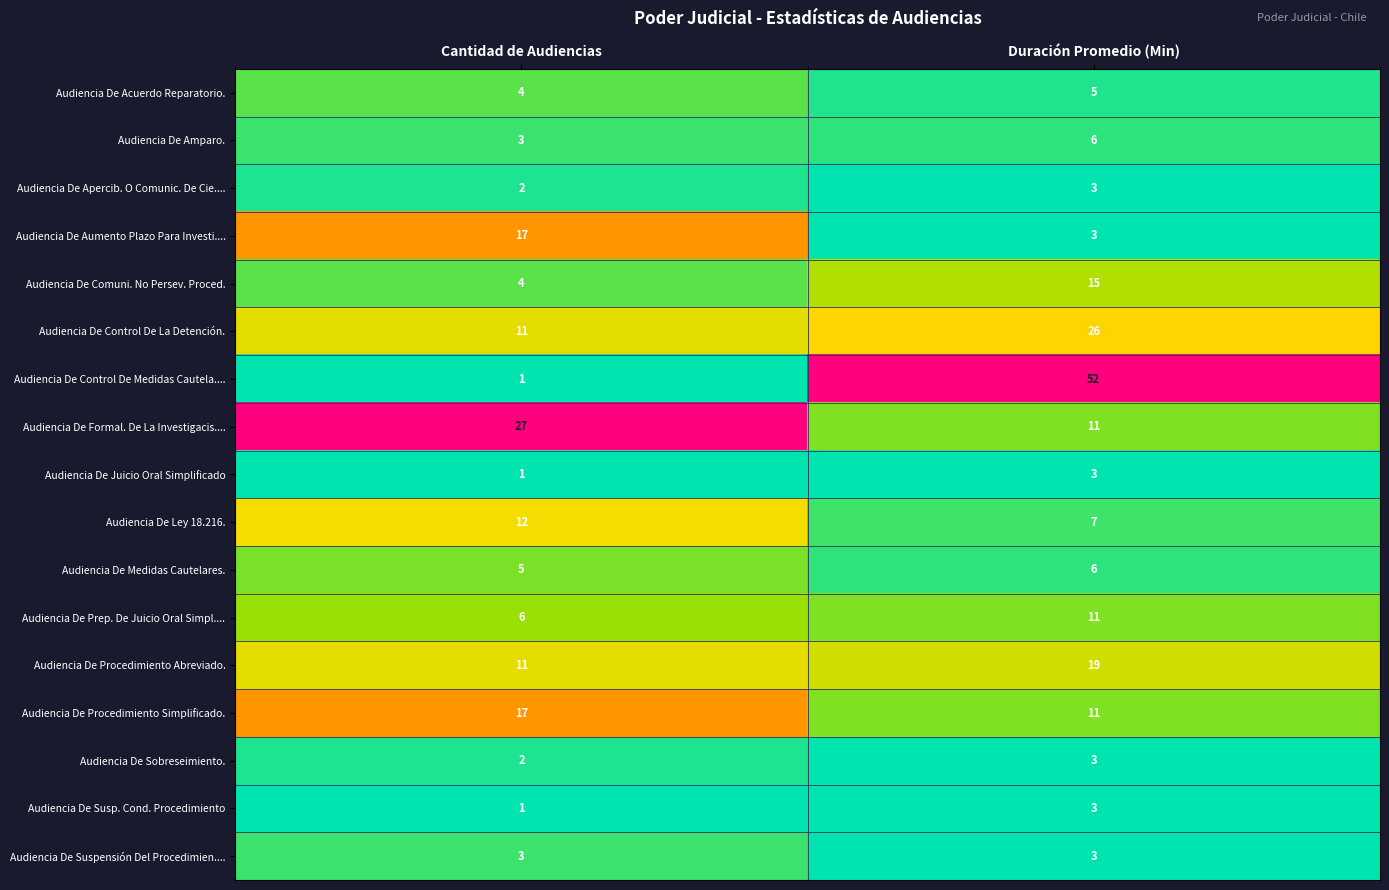

List the labels in order of Audiencia De Procedimiento Simplificado. value, smallest first.

Duración Promedio (Min), Cantidad de Audiencias